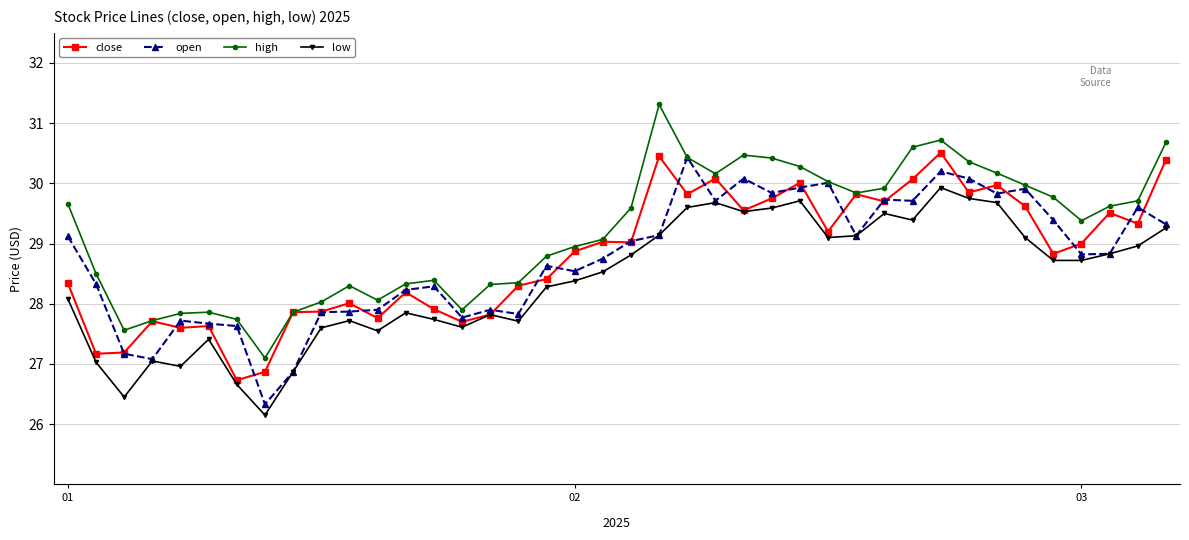

The open series shows 29.9 at 26. True or false?

True